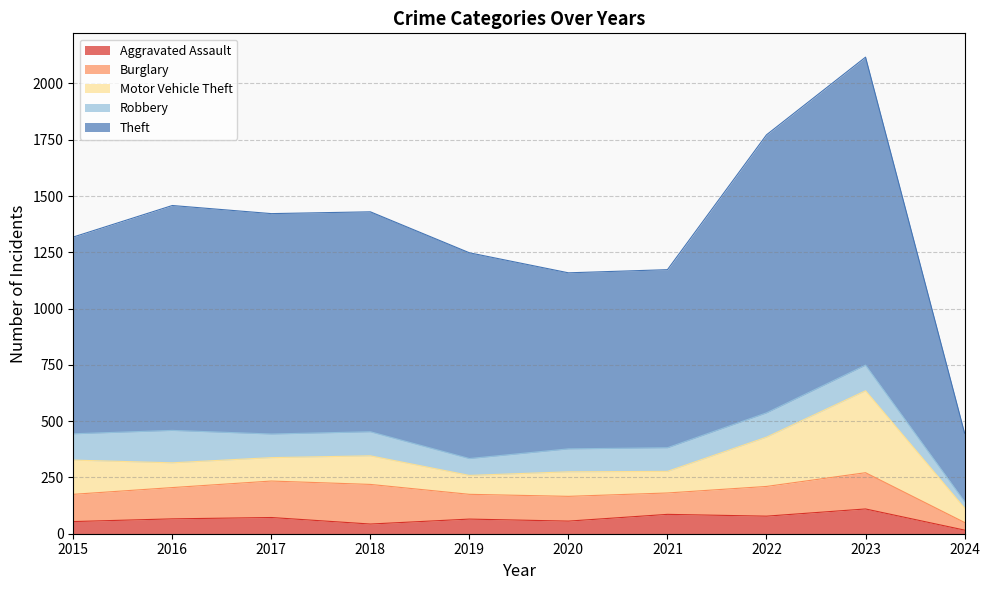

At which label is Theft closest to 836?

2015